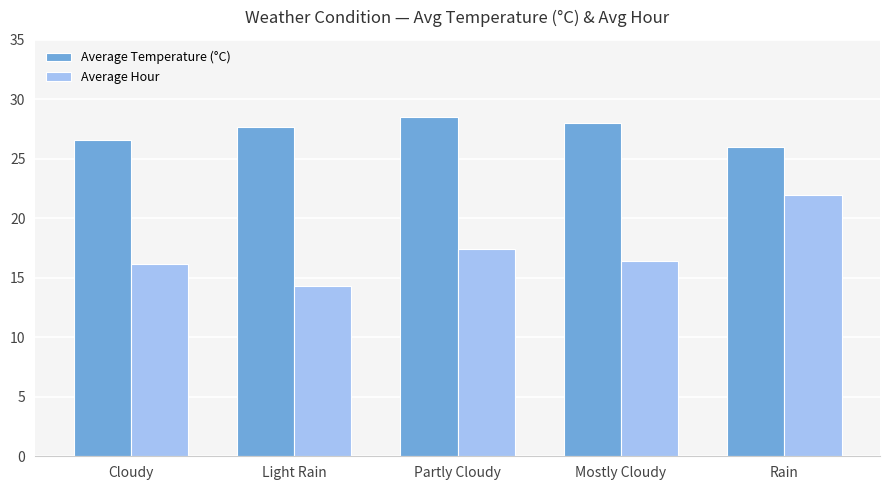

What is the sum of the Average Temperature (°C) values at Rain and Light Rain?

53.7